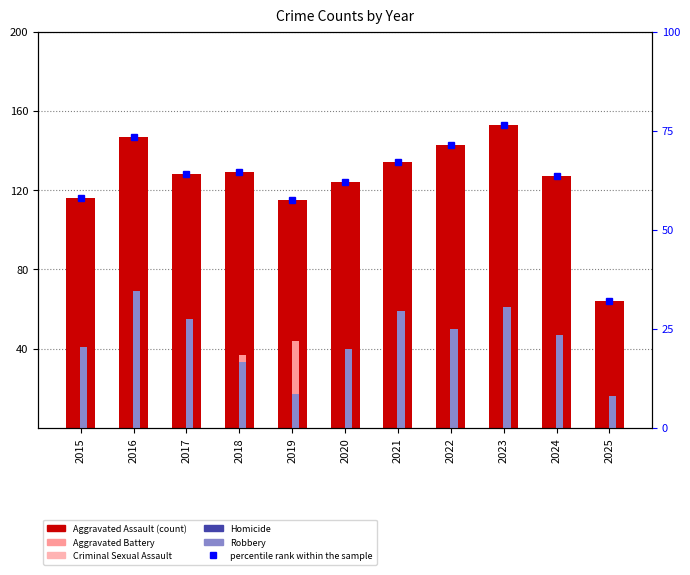

How many groups of bars are there?

11